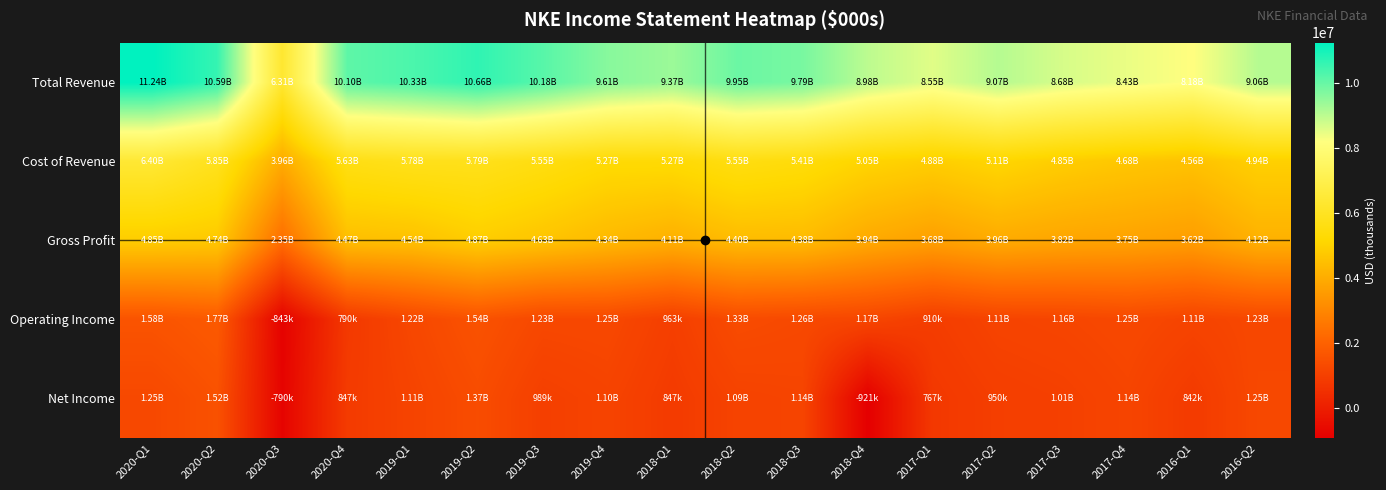

Which series changed the most between 2019-Q4 and 2016-Q2?

Total Revenue